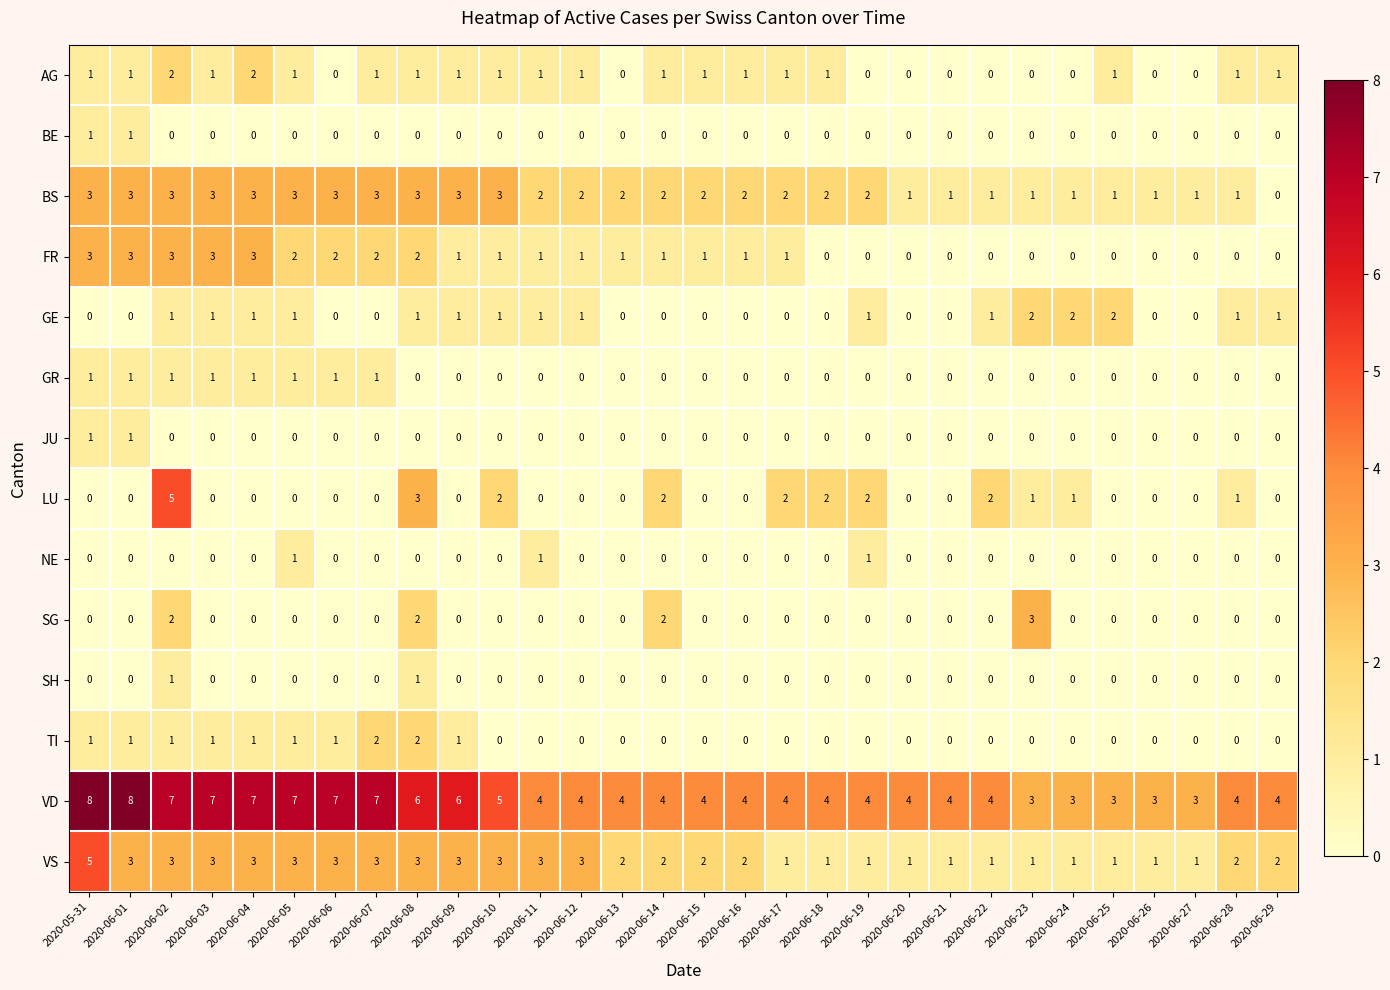

How many distinct data groups are displayed?

14